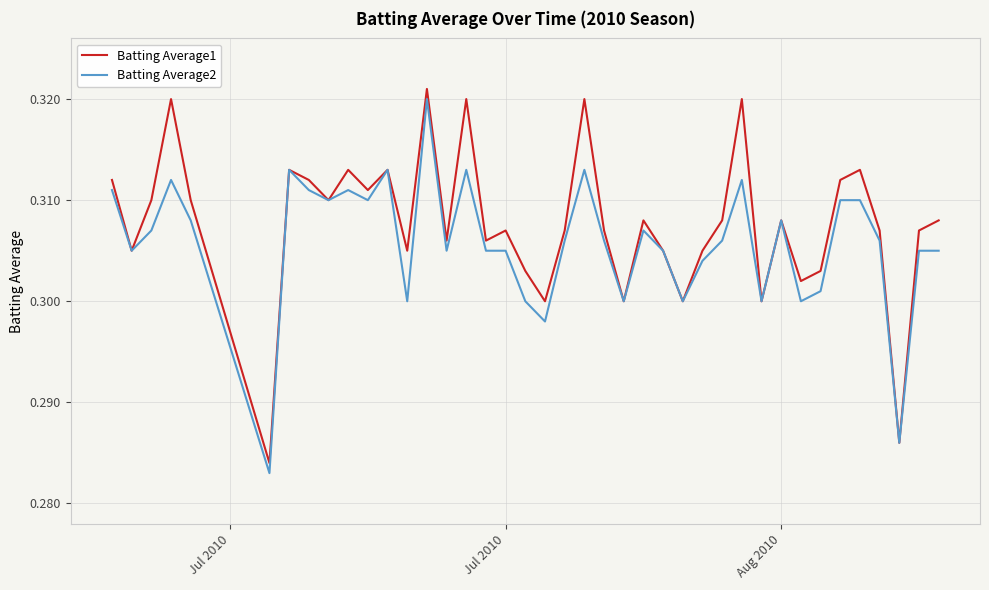

Rank the series by their average value, from highest to lowest.

Batting Average1, Batting Average2